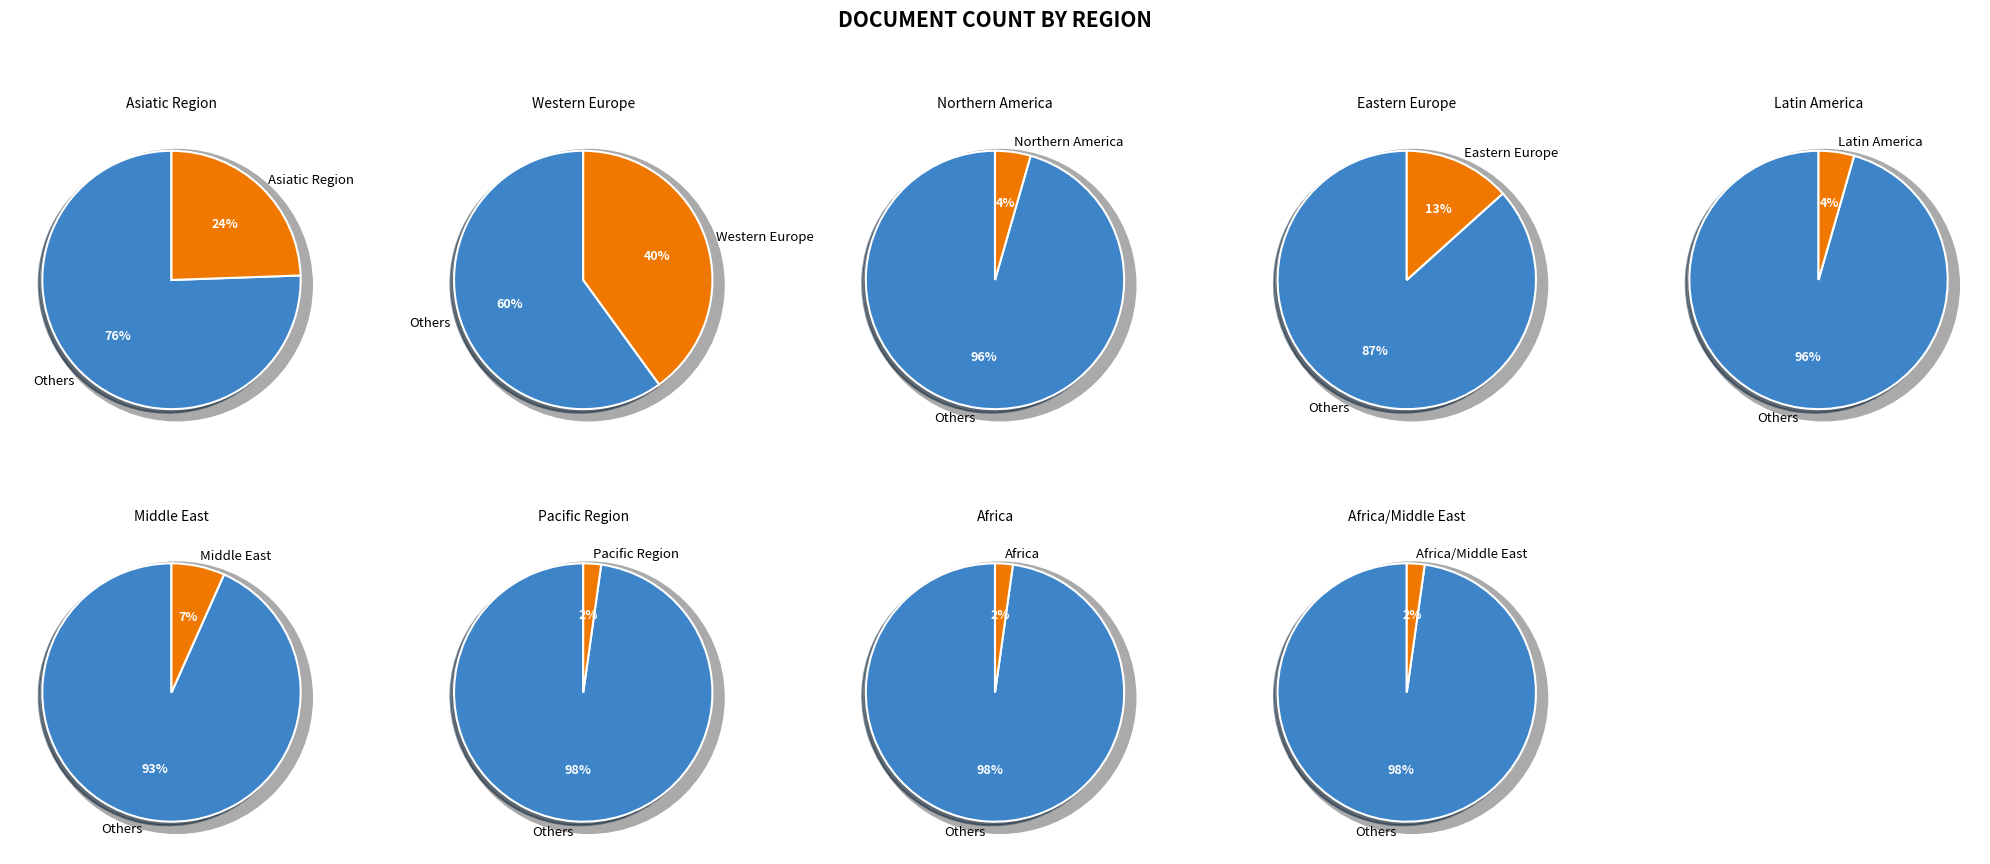

Count the number of slices in the pie.

9